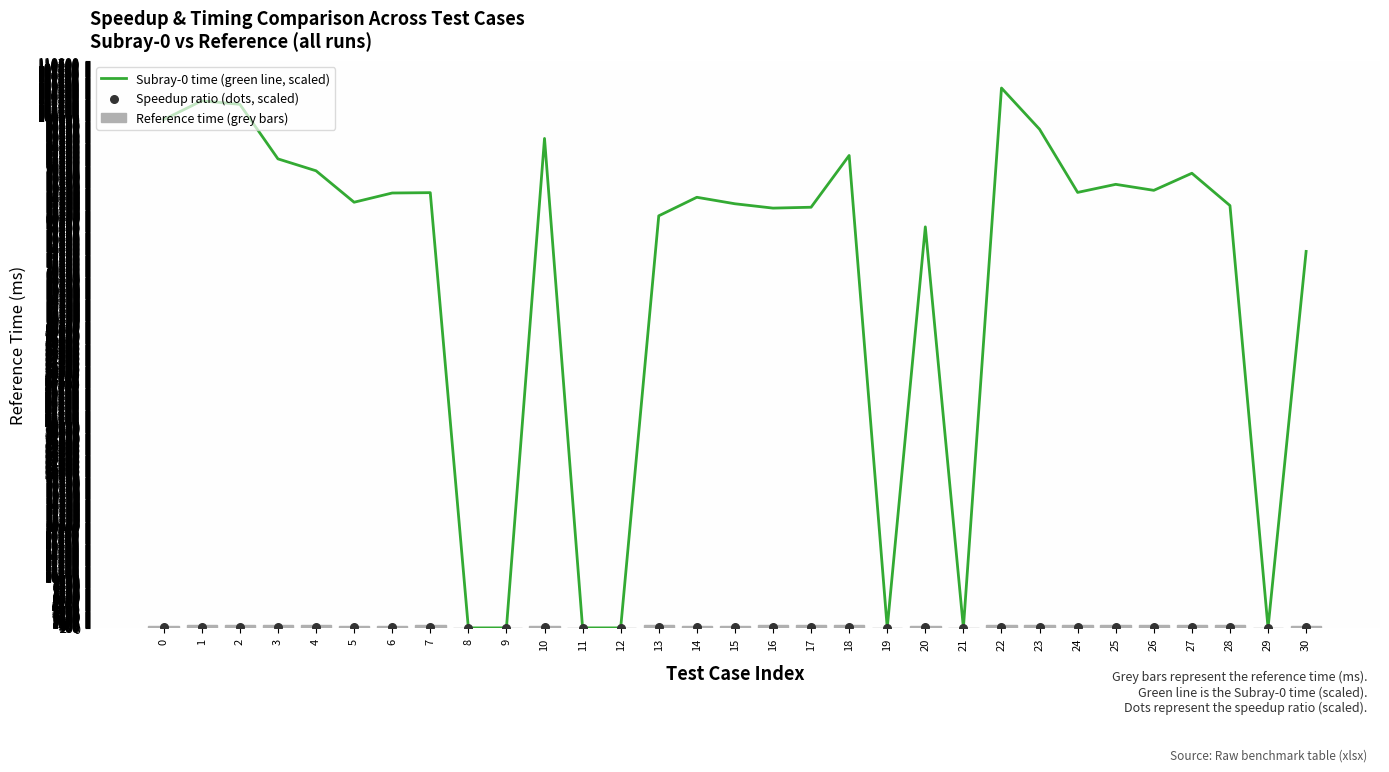

At how many categories does at least one series exceed 31144?

24